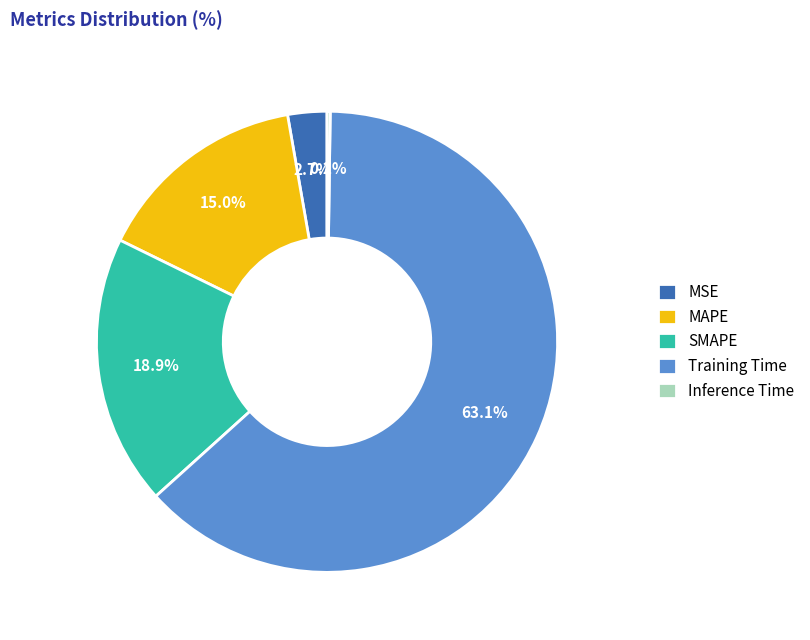

Which slice is the largest?

Training Time